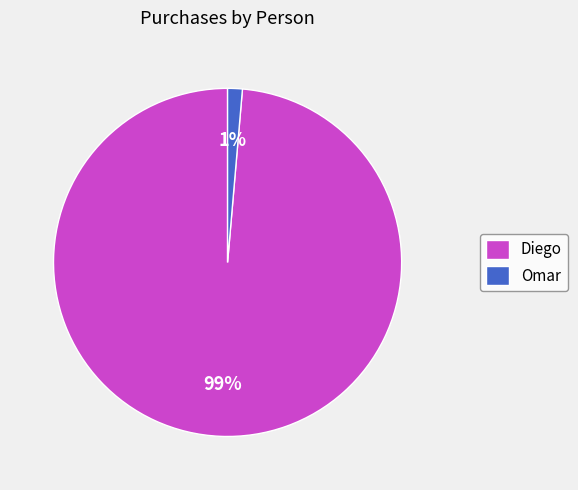

Combined, do Diego and Omar account for over 50%?

Yes